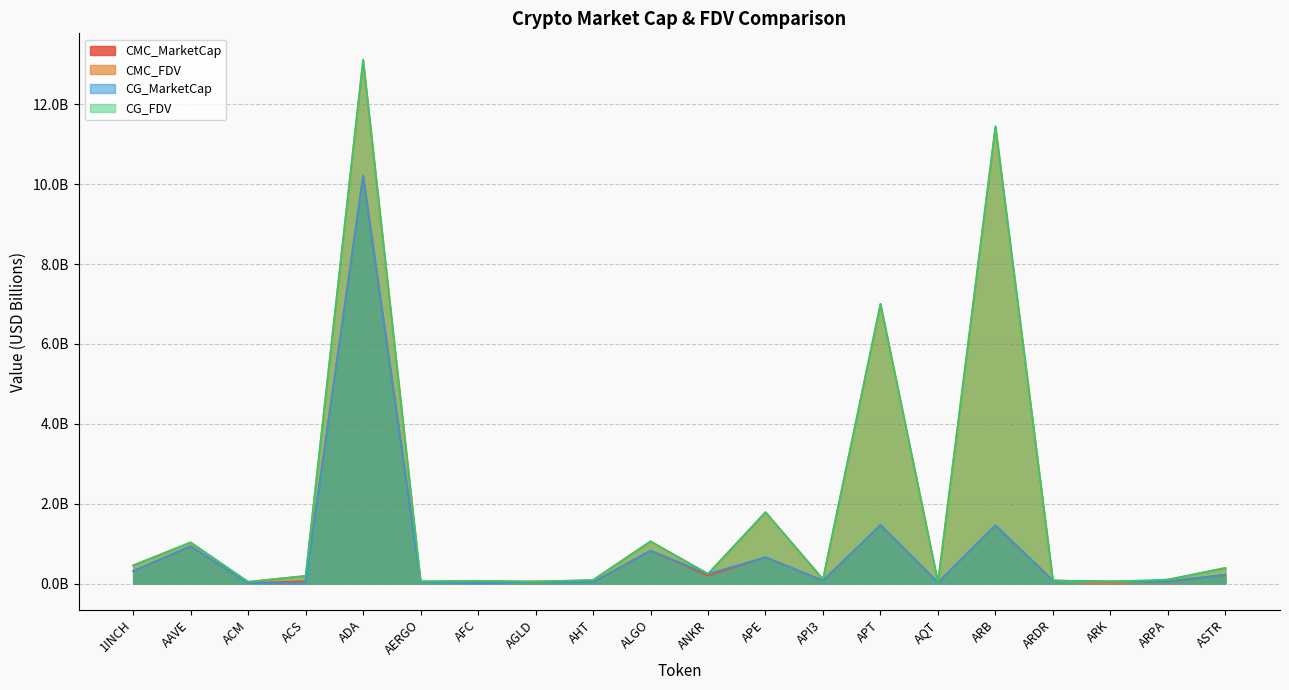

Reading left to right, list all the values displayed in this chart.

CMC_MarketCap: 0.3	0.9	0.0	0.1	10.2	0.0	0.0	0.0	0.0	0.8	0.2	0.7	0.1	1.5	0.0	1.5	0.1	0.1	0.0	0.2
CMC_FDV: 0.5	1.0	0.0	0.2	13.1	0.1	0.1	0.1	0.1	1.1	0.2	1.8	0.1	7.0	0.0	11.4	0.1	0.0	0.1	0.4
CG_MarketCap: 0.3	0.9	0.0	0.0	10.2	0.0	0.0	0.0	0.0	0.8	0.2	0.7	0.1	1.5	0.0	1.5	0.1	0.1	0.1	0.2
CG_FDV: 0.5	1.0	0.0	0.2	13.1	0.1	0.1	0.0	0.1	1.1	0.2	1.8	0.1	7.0	0.0	11.5	0.1	0.1	0.1	0.4